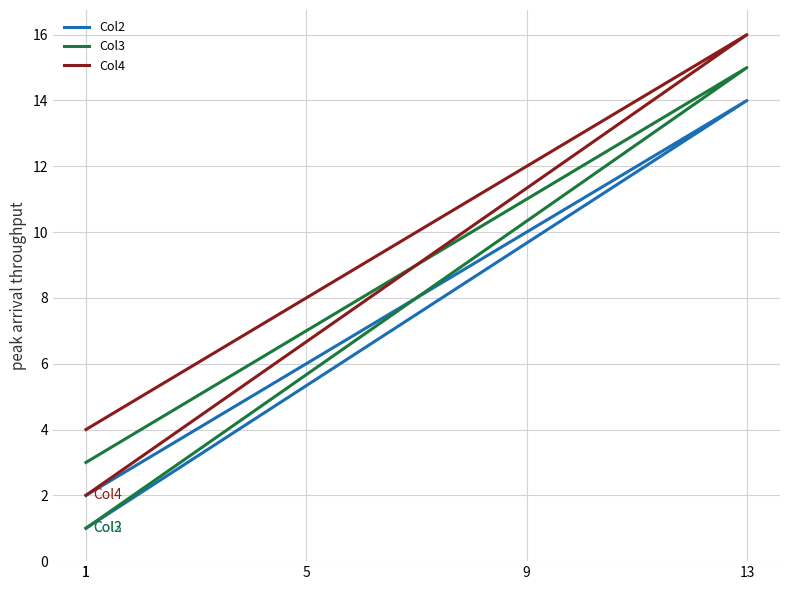

What is the label of the 5th point from the left?

1